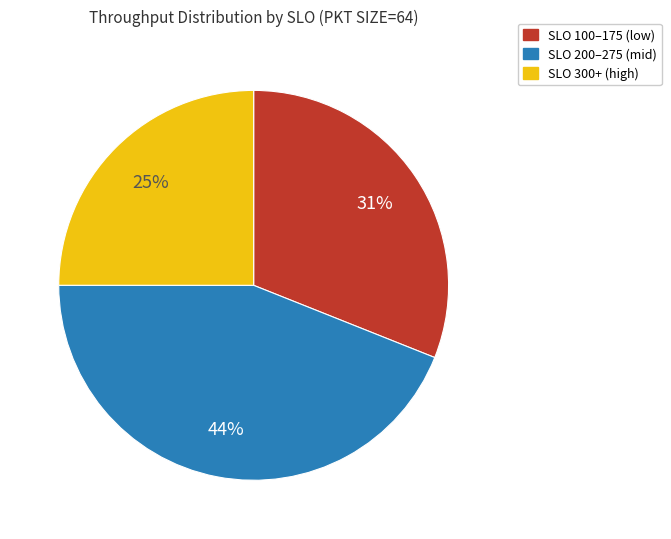

Rank the categories by value from lowest to highest.

SLO 300+ (high), SLO 100–175 (low), SLO 200–275 (mid)